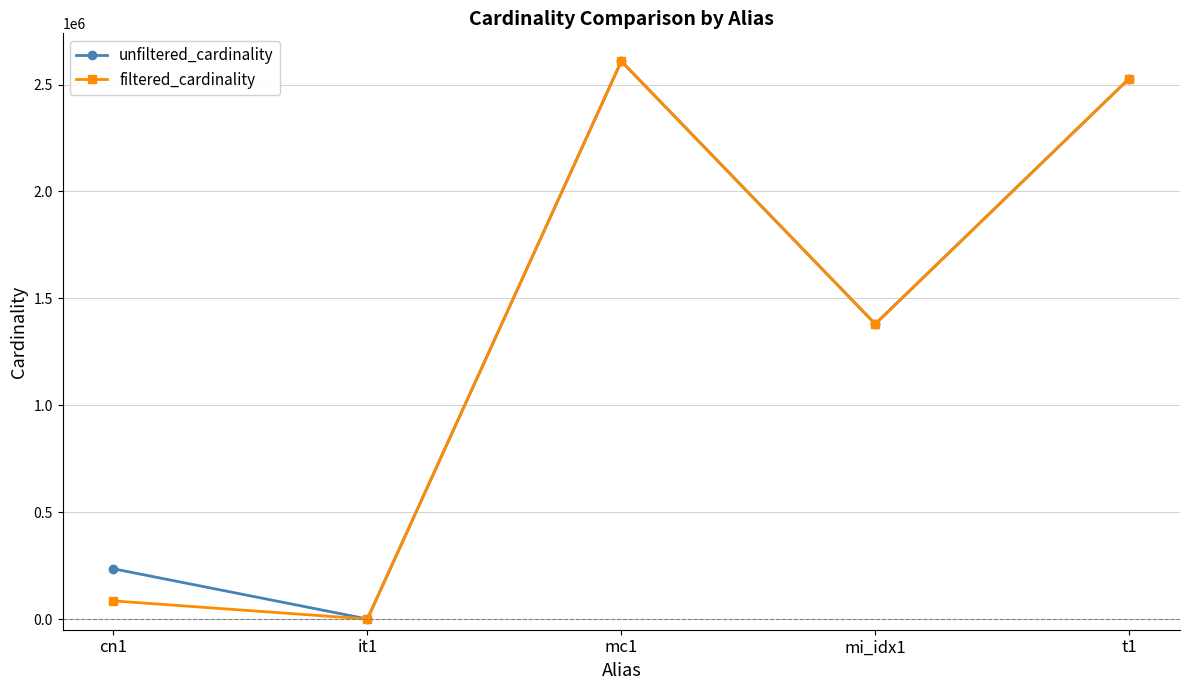

Where is unfiltered_cardinality nearest to the value 1304621?

mi_idx1